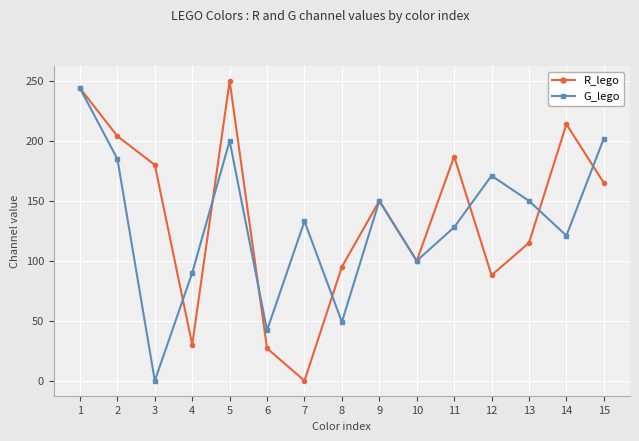

Where is the first local maximum for G_lego?

5